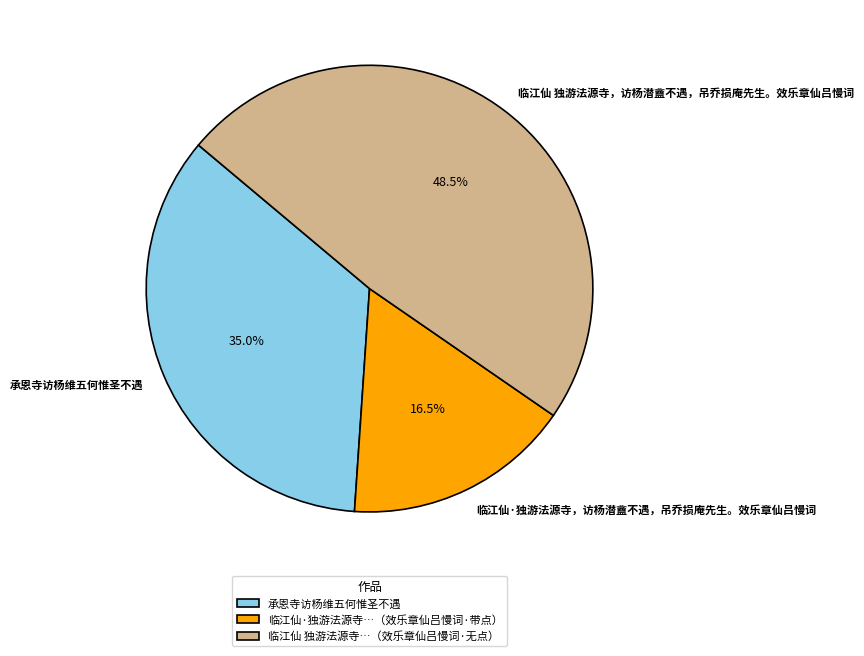

What is the largest slice in the pie chart?

临江仙 独游法源寺，访杨潜盦不遇，吊乔损庵先生。效乐章仙吕慢词